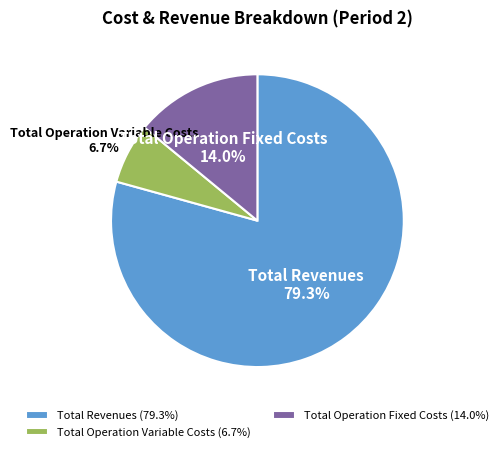

Combined, do Total Operation Fixed Costs and Total Revenues account for over 50%?

Yes